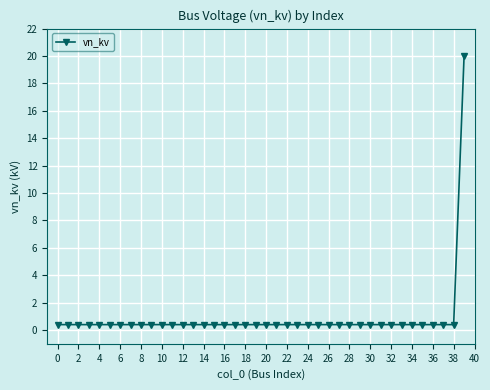

What is the difference between the maximum and minimum values?

19.6